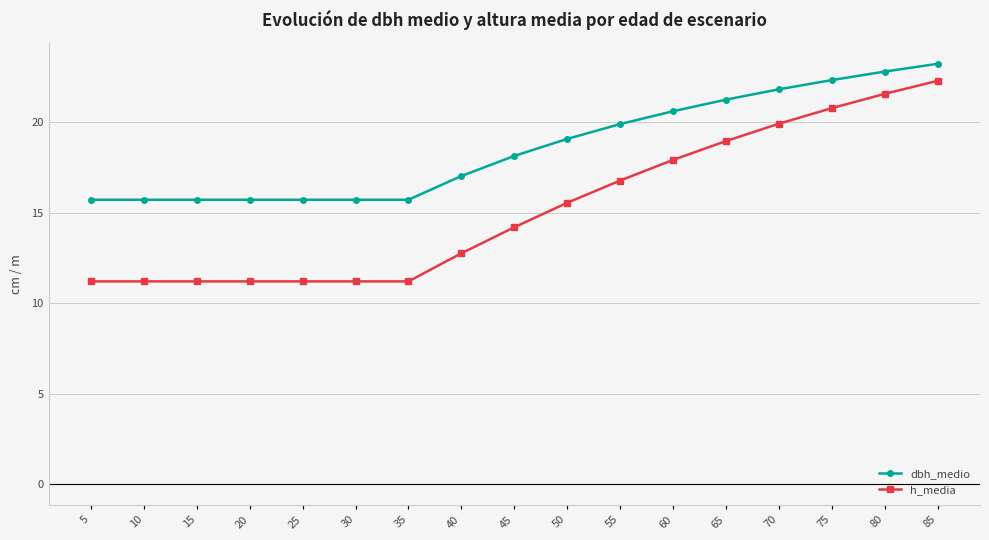

What is the value of the h_media point at the 4th from the left?

11.2